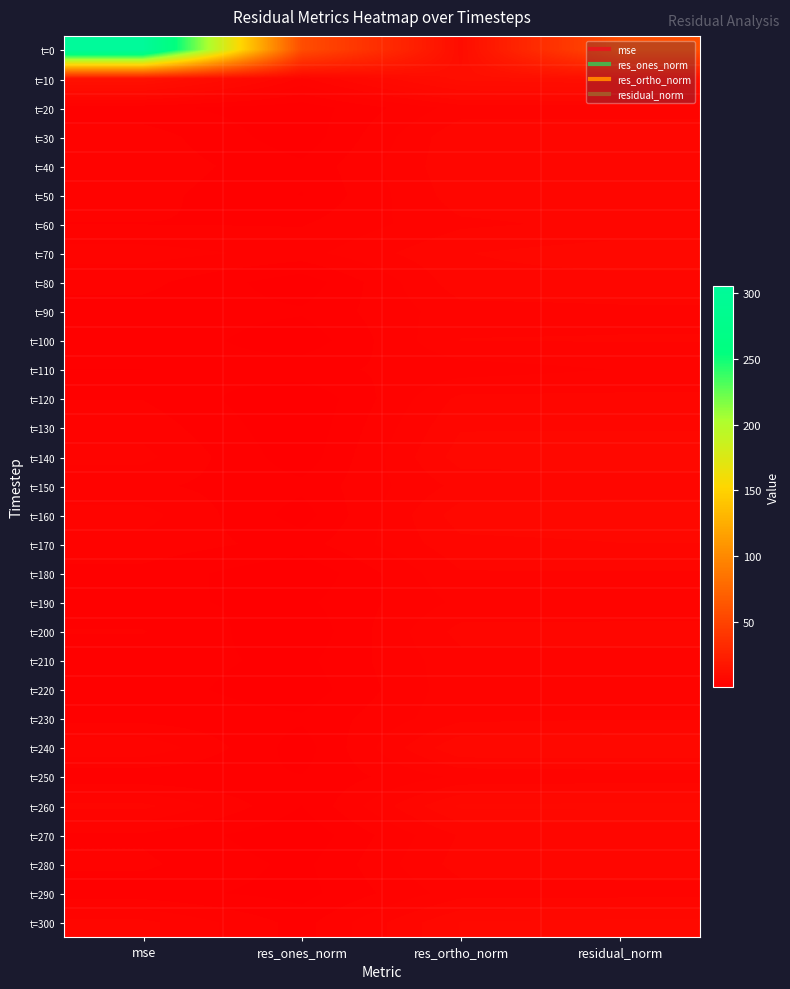

Reading right to left, list all the values displayed in this chart.

t=0: residual_norm=58.0	res_ortho_norm=9.9	res_ones_norm=57.1	mse=305.5
t=10: residual_norm=12.1	res_ortho_norm=11.3	res_ones_norm=4.6	mse=13.4
t=20: residual_norm=4.2	res_ortho_norm=4.1	res_ones_norm=0.5	mse=1.6
t=30: residual_norm=5.8	res_ortho_norm=5.8	res_ones_norm=0.4	mse=3.1
t=40: residual_norm=6.0	res_ortho_norm=5.8	res_ones_norm=1.5	mse=3.2
t=50: residual_norm=5.6	res_ortho_norm=5.5	res_ones_norm=1.2	mse=2.9
t=60: residual_norm=5.1	res_ortho_norm=4.6	res_ones_norm=2.3	mse=2.4
t=70: residual_norm=6.7	res_ortho_norm=5.9	res_ones_norm=3.2	mse=4.1
t=80: residual_norm=5.6	res_ortho_norm=5.5	res_ones_norm=0.4	mse=2.8
t=90: residual_norm=4.6	res_ortho_norm=4.4	res_ones_norm=1.4	mse=1.9
t=100: residual_norm=4.9	res_ortho_norm=4.9	res_ones_norm=0.4	mse=2.2
t=110: residual_norm=3.7	res_ortho_norm=3.0	res_ones_norm=2.1	mse=1.2
t=120: residual_norm=5.1	res_ortho_norm=5.1	res_ones_norm=0.0	mse=2.4
t=130: residual_norm=5.9	res_ortho_norm=5.9	res_ones_norm=0.2	mse=3.2
t=140: residual_norm=6.6	res_ortho_norm=6.6	res_ones_norm=0.4	mse=4.0
t=150: residual_norm=5.4	res_ortho_norm=5.2	res_ones_norm=1.6	mse=2.7
t=160: residual_norm=6.7	res_ortho_norm=6.7	res_ones_norm=0.7	mse=4.1
t=170: residual_norm=6.0	res_ortho_norm=5.7	res_ones_norm=1.9	mse=3.2
t=180: residual_norm=4.7	res_ortho_norm=4.7	res_ones_norm=0.1	mse=2.0
t=190: residual_norm=4.0	res_ortho_norm=3.9	res_ones_norm=0.9	mse=1.5
t=200: residual_norm=5.2	res_ortho_norm=5.2	res_ones_norm=0.2	mse=2.5
t=210: residual_norm=4.5	res_ortho_norm=4.4	res_ones_norm=0.9	mse=1.9
t=220: residual_norm=4.4	res_ortho_norm=4.4	res_ones_norm=0.5	mse=1.8
t=230: residual_norm=4.7	res_ortho_norm=4.5	res_ones_norm=1.4	mse=2.0
t=240: residual_norm=7.1	res_ortho_norm=7.1	res_ones_norm=0.6	mse=4.6
t=250: residual_norm=4.1	res_ortho_norm=3.9	res_ones_norm=1.3	mse=1.5
t=260: residual_norm=7.5	res_ortho_norm=7.4	res_ones_norm=1.2	mse=5.2
t=270: residual_norm=5.0	res_ortho_norm=4.9	res_ones_norm=0.3	mse=2.2
t=280: residual_norm=5.4	res_ortho_norm=5.3	res_ones_norm=0.9	mse=2.7
t=290: residual_norm=4.4	res_ortho_norm=4.3	res_ones_norm=0.8	mse=1.7
t=300: residual_norm=7.5	res_ortho_norm=7.3	res_ones_norm=1.9	mse=5.2